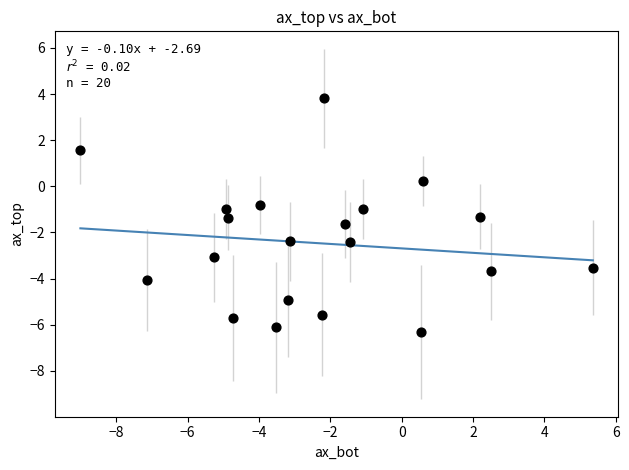

What is the range of Y values (max minus min)?

10.1